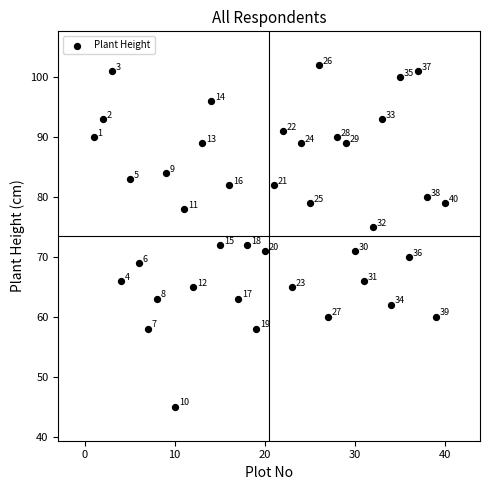

What Y value in the scatter plot is closest to 73?

72